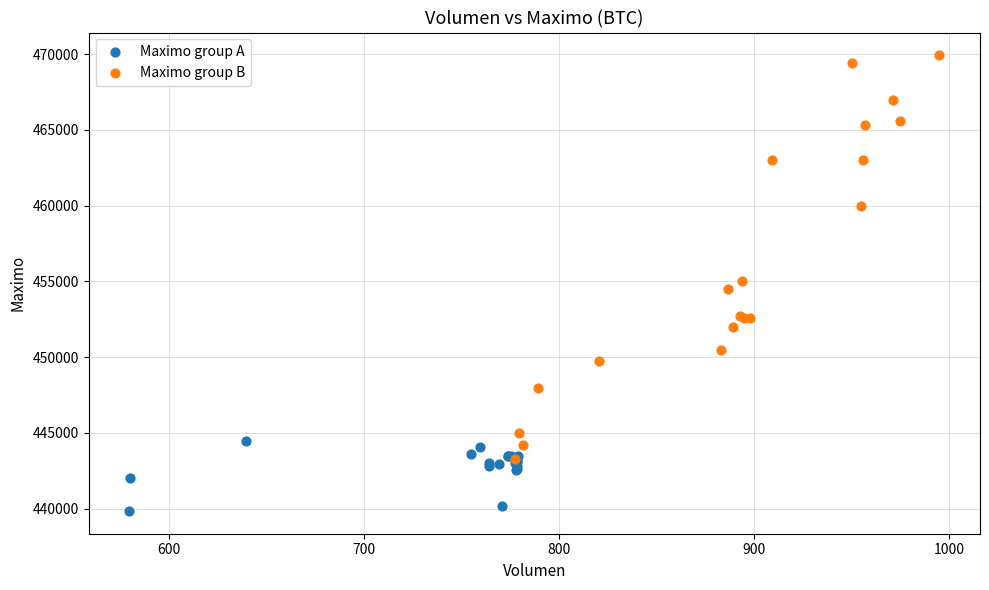

Which series contains the lowest Y value?

Maximo group A